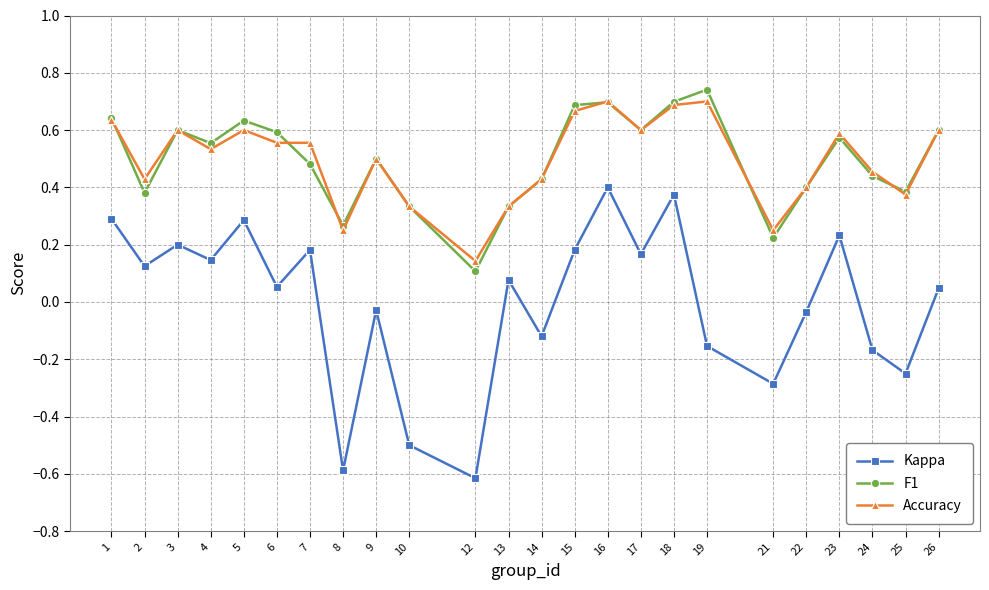

How many categories are shown in the chart?

24